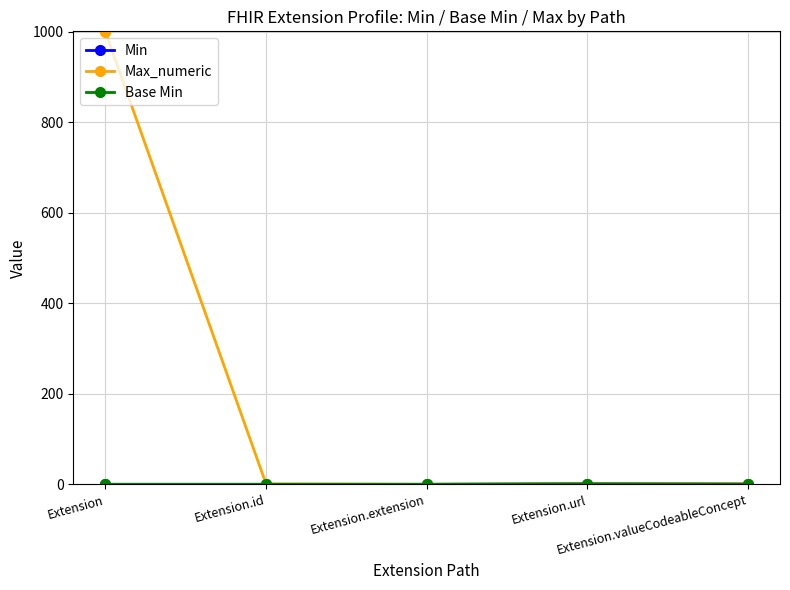

Does the chart have visible grid lines?

Yes